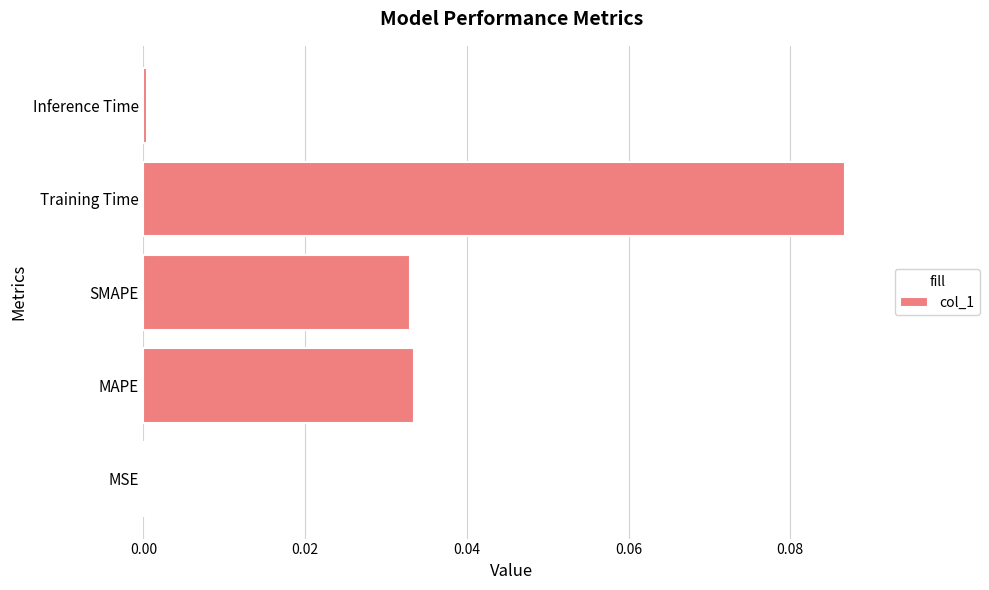

At which category does the chart reach its peak across all series?

Training Time